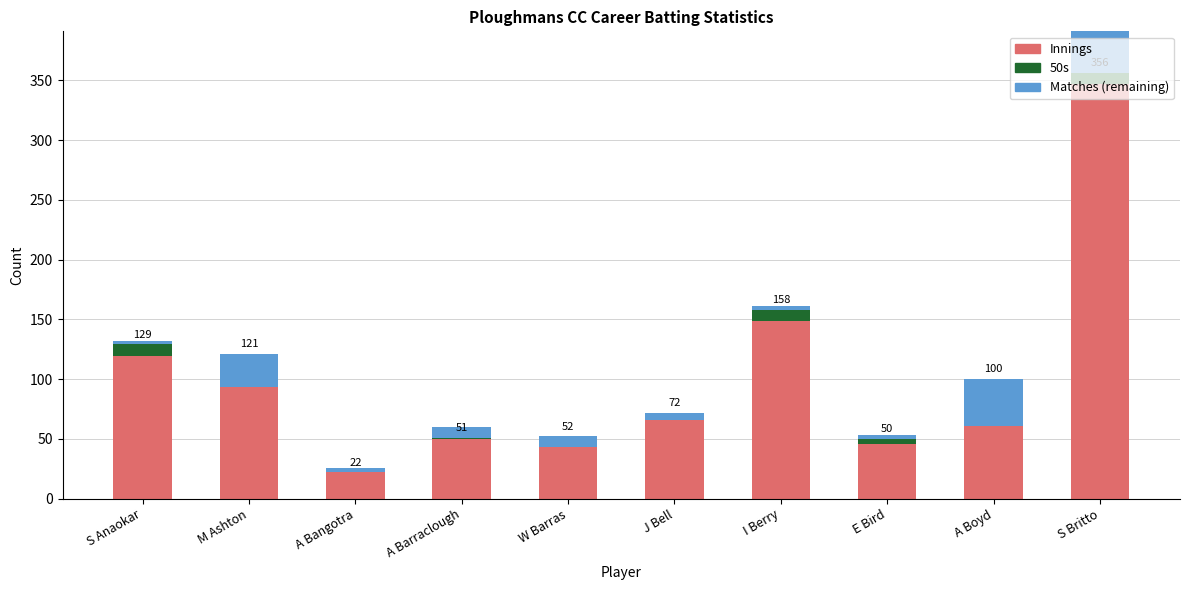

At which label does 50s reach its minimum?

M Ashton